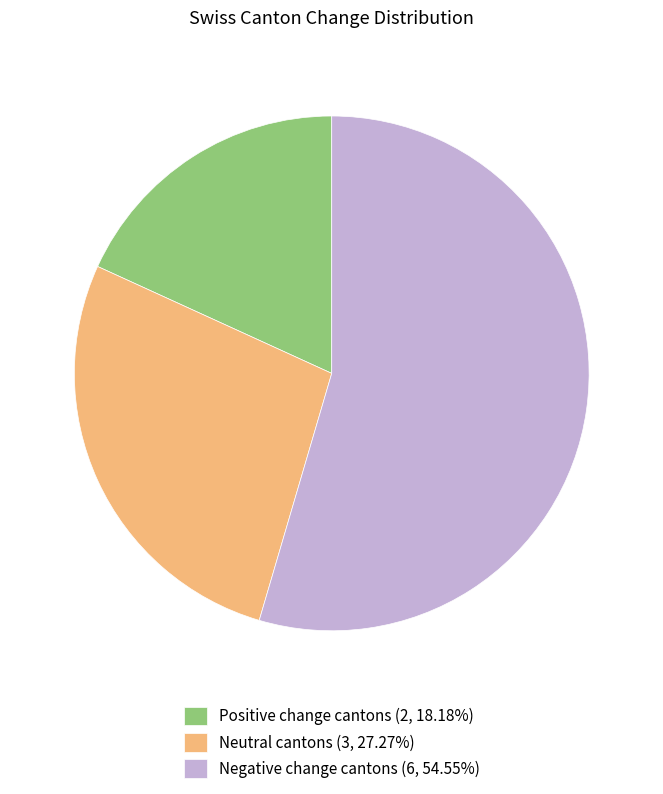

Do Positive change cantons (2, 18.18%) and Neutral cantons (3, 27.27%) together represent more than half of the pie?

No